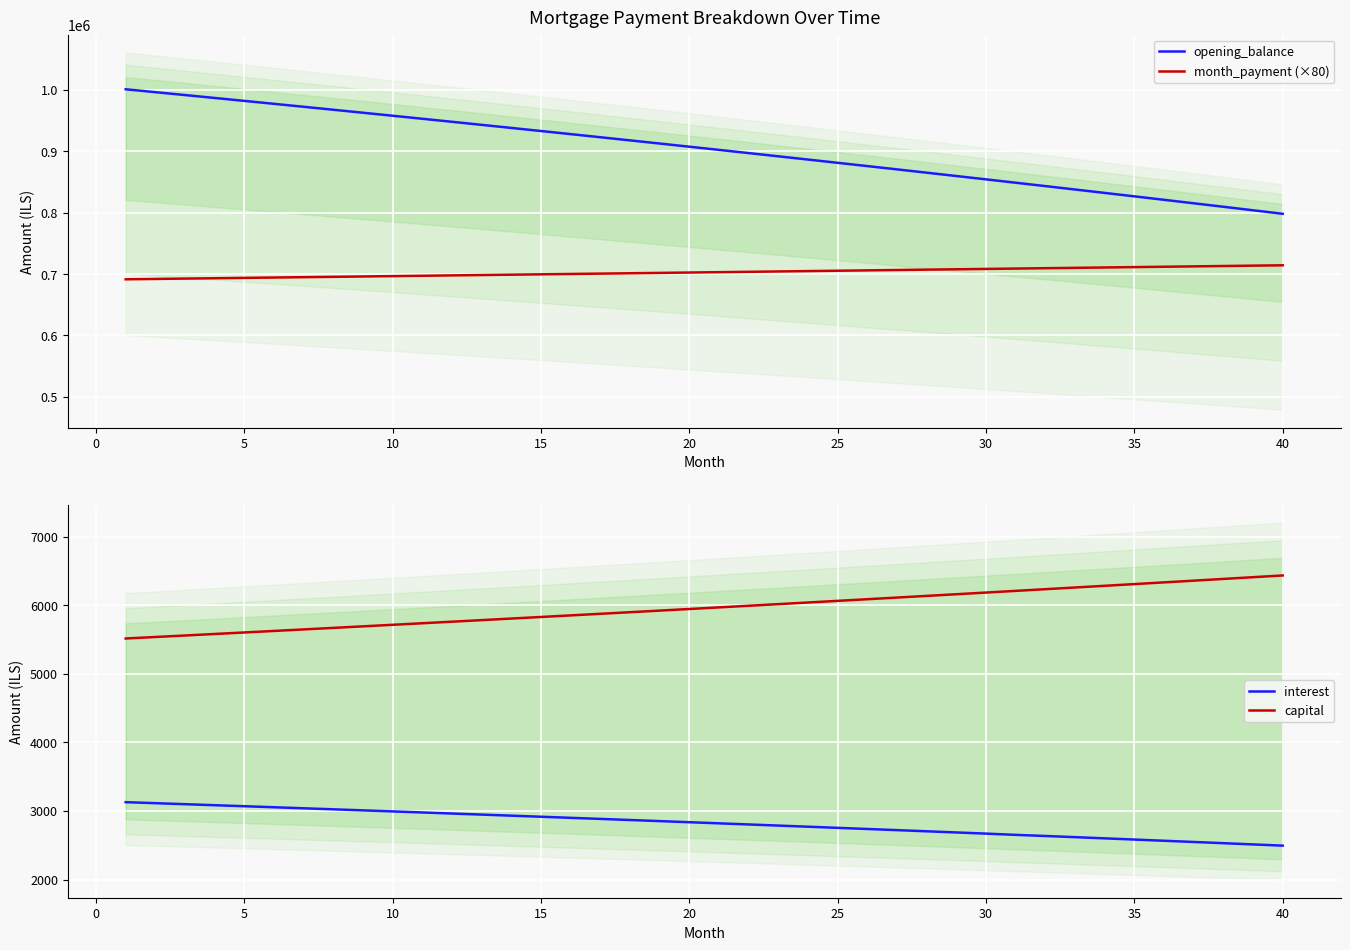

What is the value of the opening_balance point at the 7th from the left?

972337.4